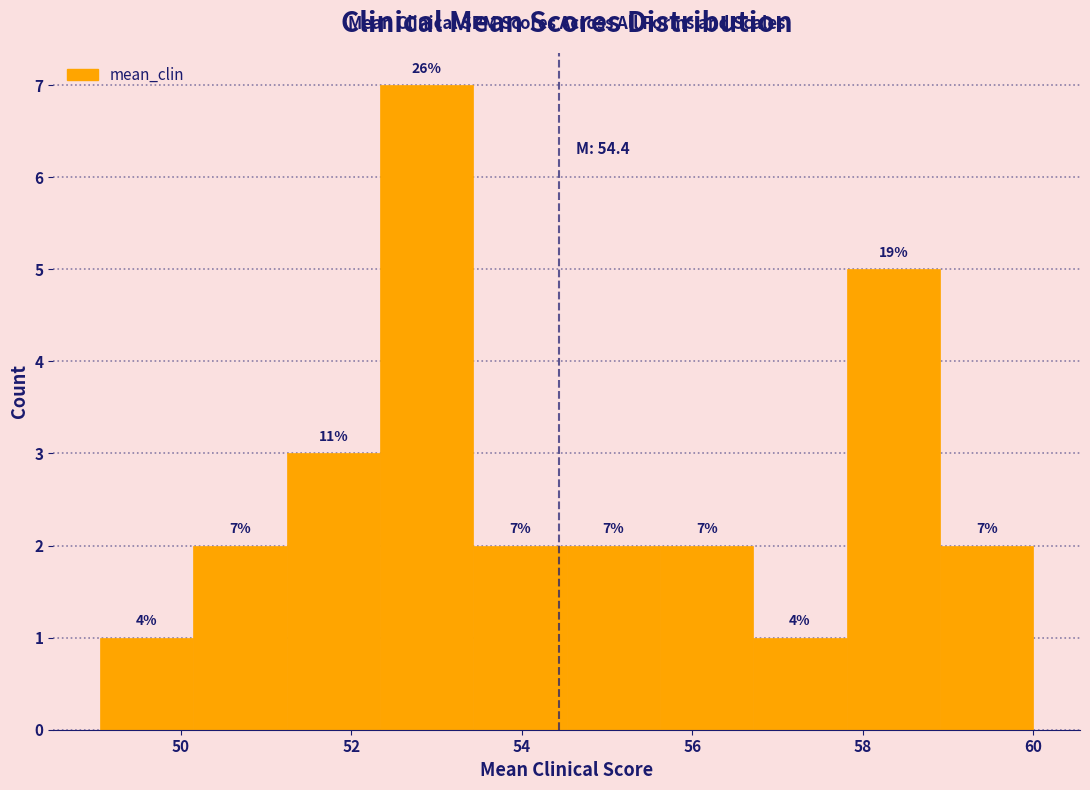

Over which range of the x-axis is the bar tallest?

52.4 to 53.4